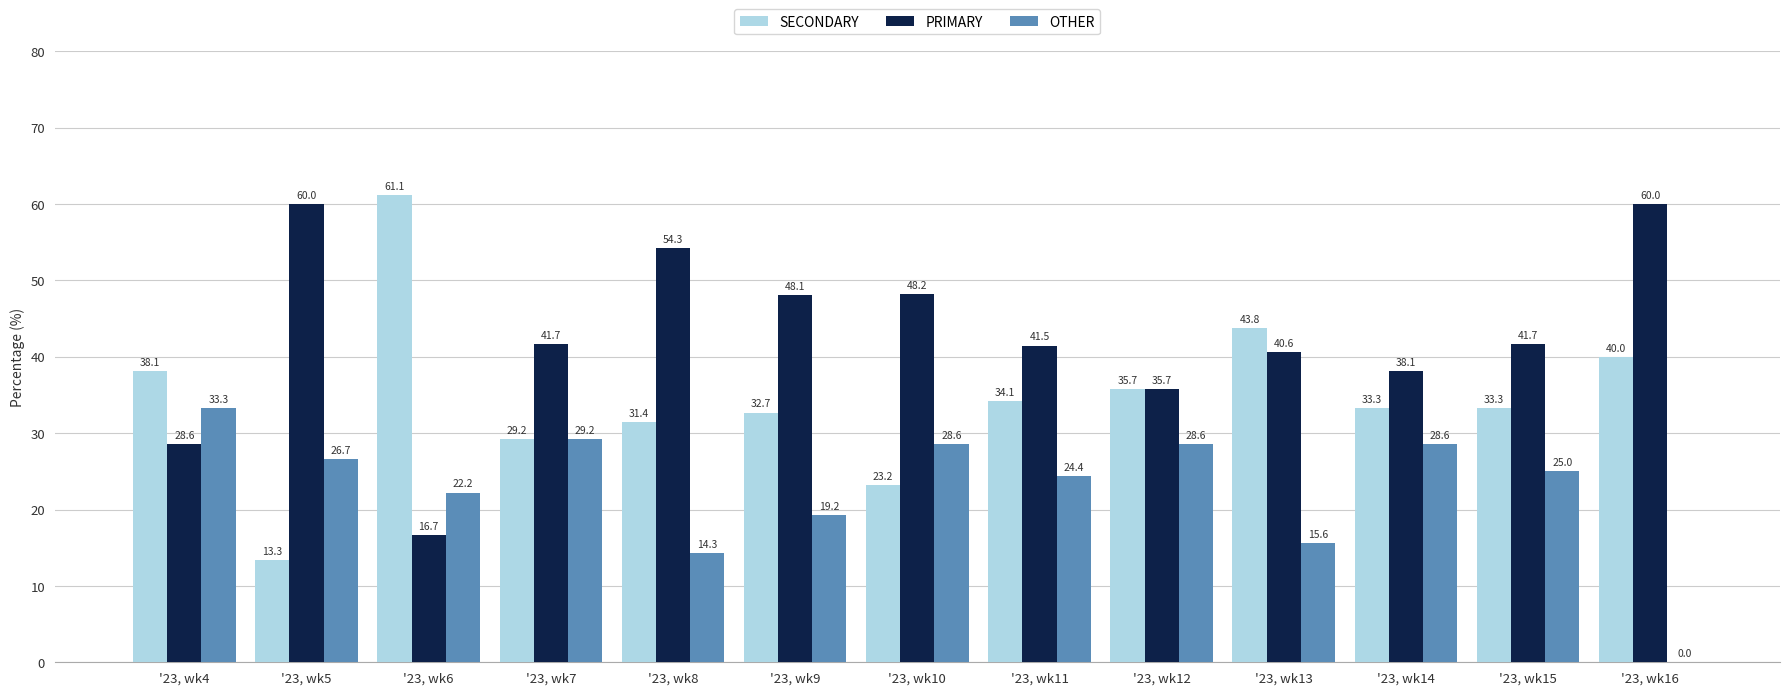

How many series are shown in this chart?

3